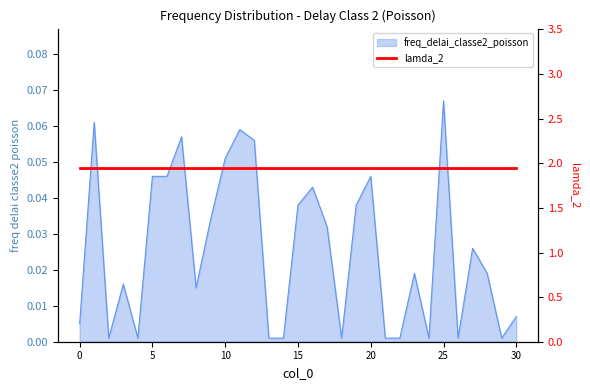

Is it true that the value at 25 is 0.1?

True